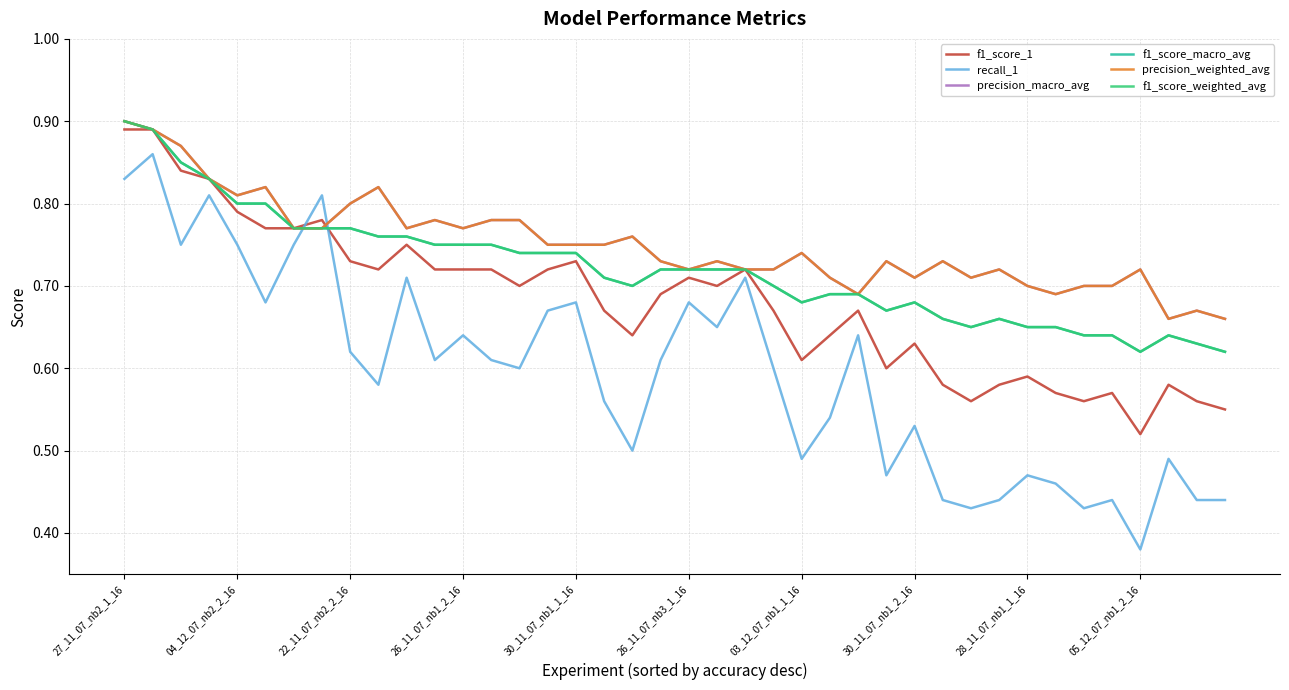

What is the value of the precision_weighted_avg point at the 20th from the left?

0.7